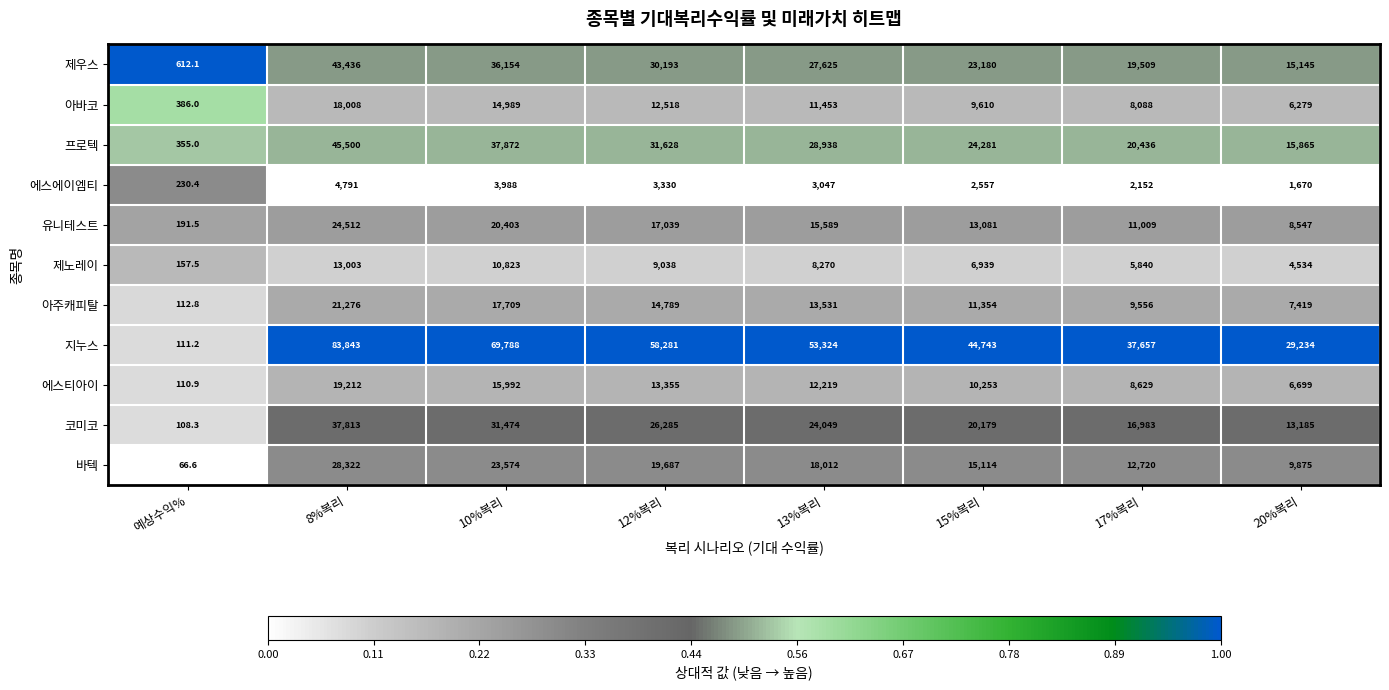

At how many categories does at least one series exceed 14961?

7